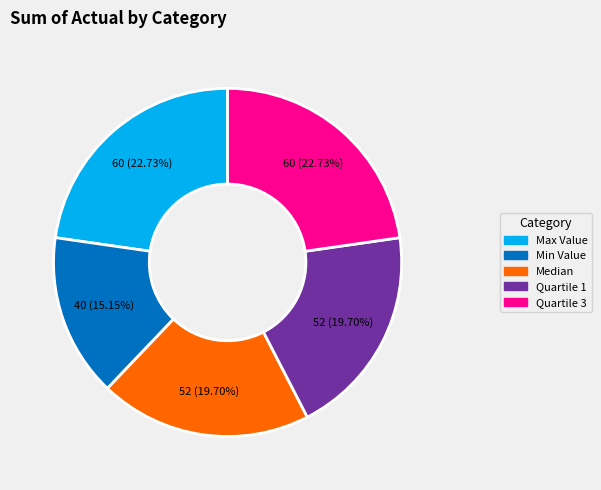

What is the ratio of the value at Max Value to the value at Quartile 1?

1.2